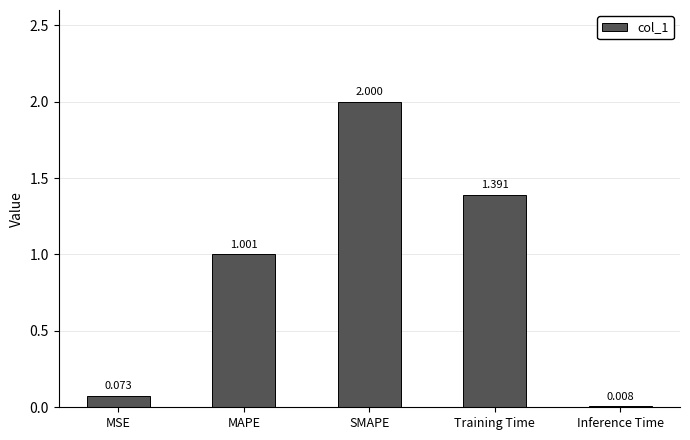

The chart shows a value of 3.4 at SMAPE. True or false?

False